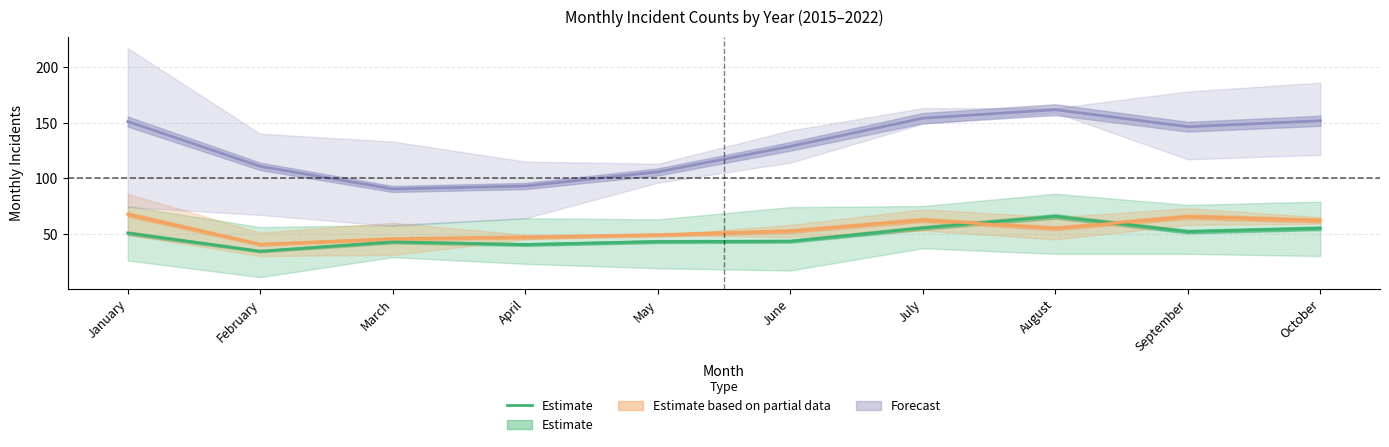

At which category does the data reach its first local valley?

February